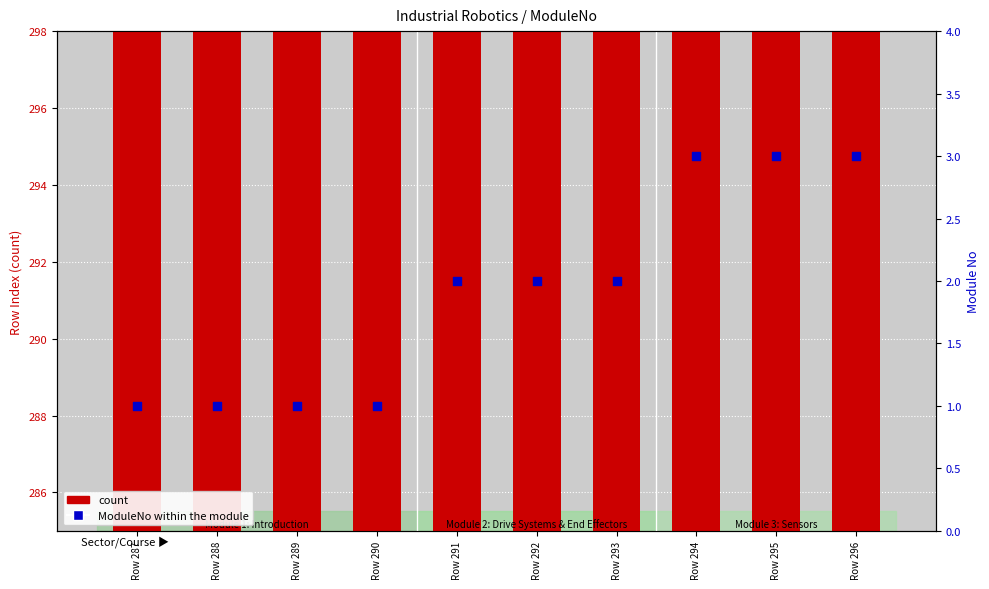

Which series reaches the minimum Y coordinate?

ModuleNo (module)